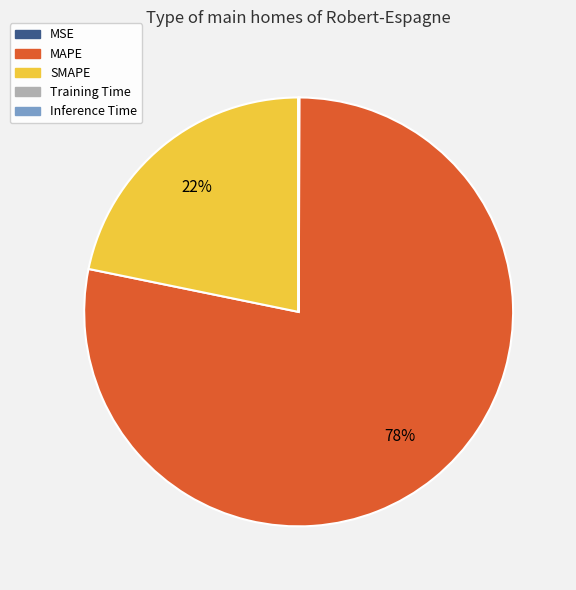

What percentage is the MAPE slice, to the nearest percent?

78%